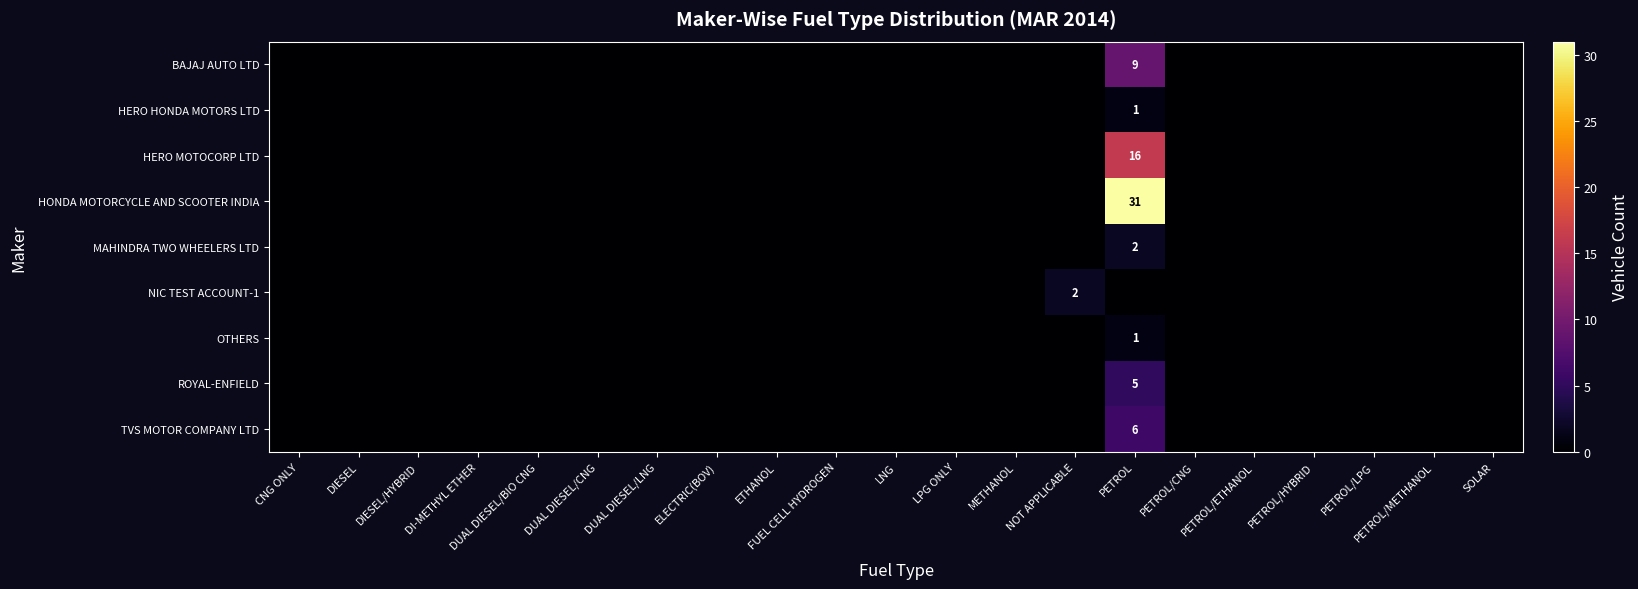

The HONDA MOTORCYCLE AND SCOOTER INDIA series shows 31 at PETROL. True or false?

True